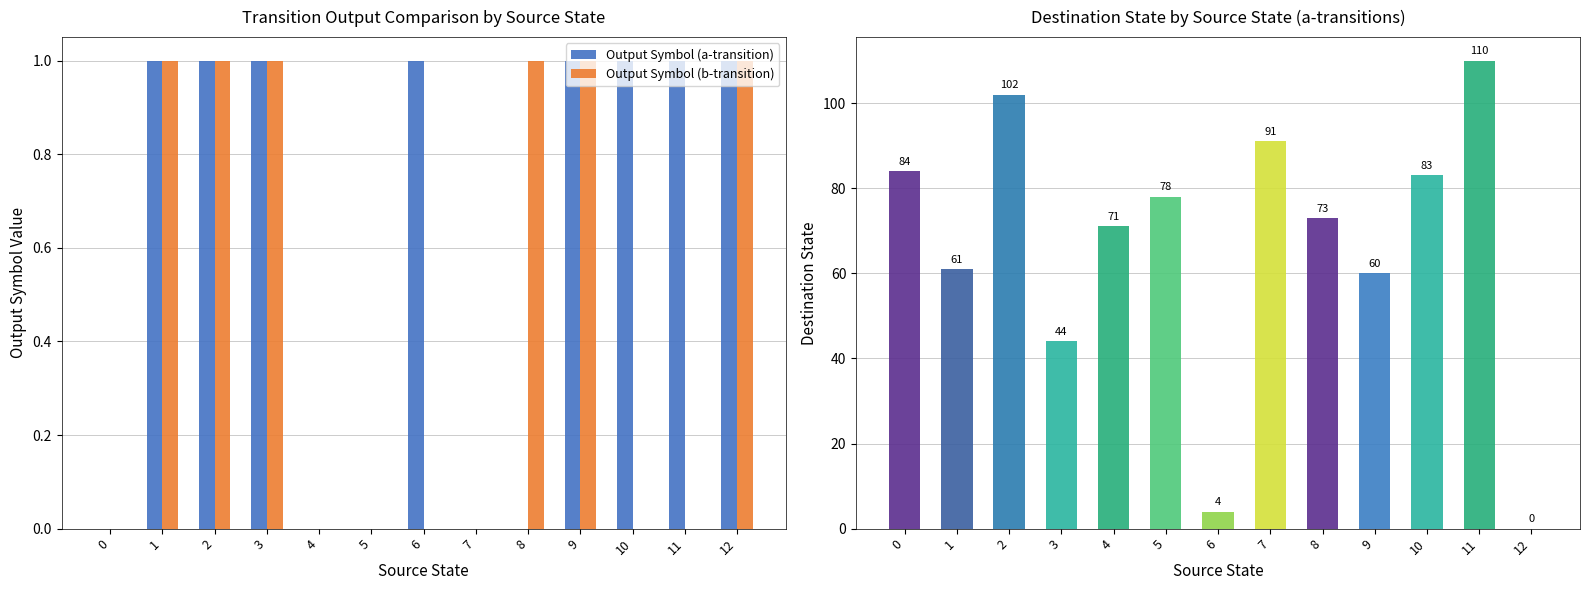

Is it true that Output Symbol (b-transition) equals 1 at 12?

True